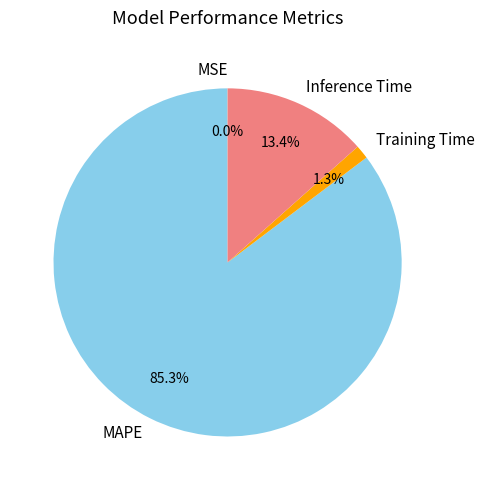

Which category has the biggest portion of the pie?

MAPE